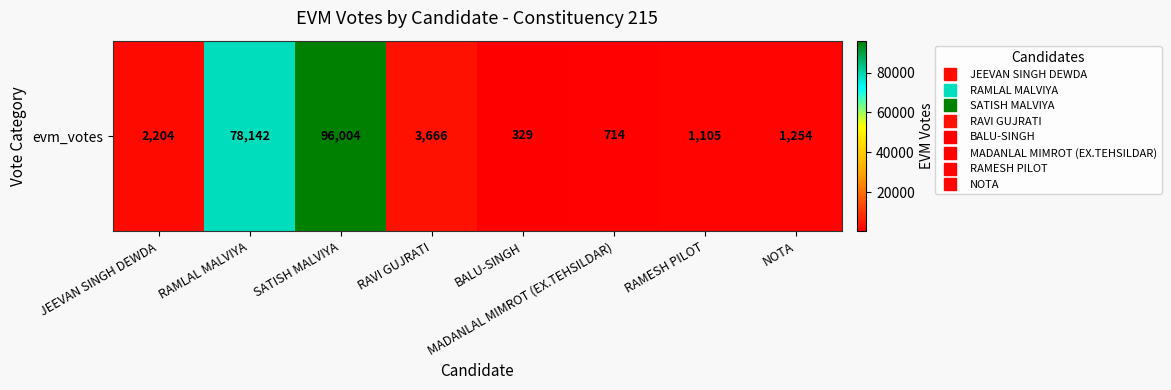

At which category does the chart reach its peak across all series?

SATISH MALVIYA